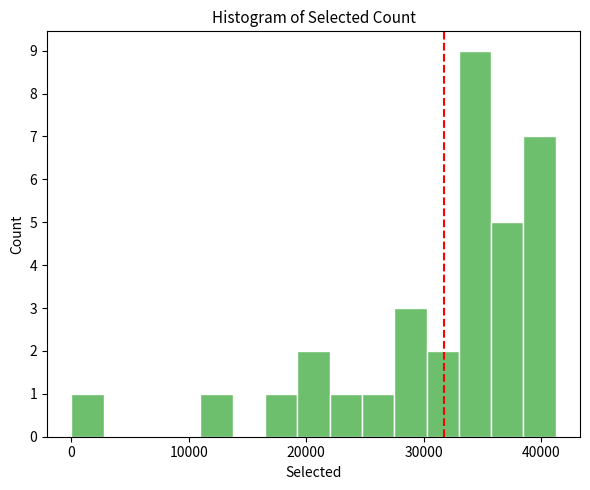

Around what value on the x-axis is the tallest bar? Give the approximate position of its centre, as read against the axis.

34000